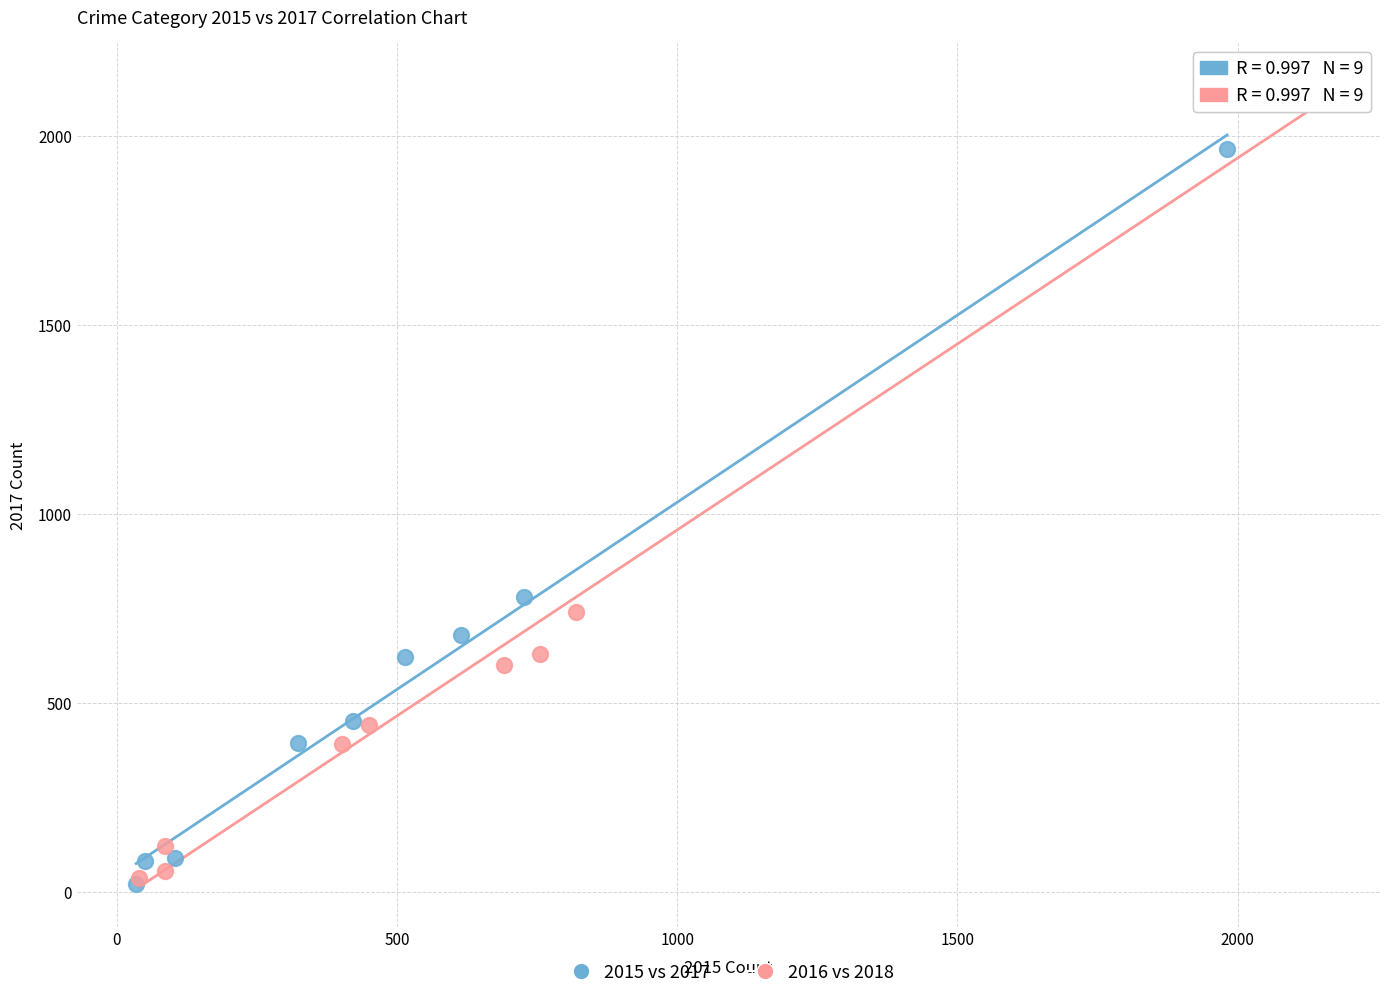

Which series reaches the maximum Y coordinate?

2016 vs 2018